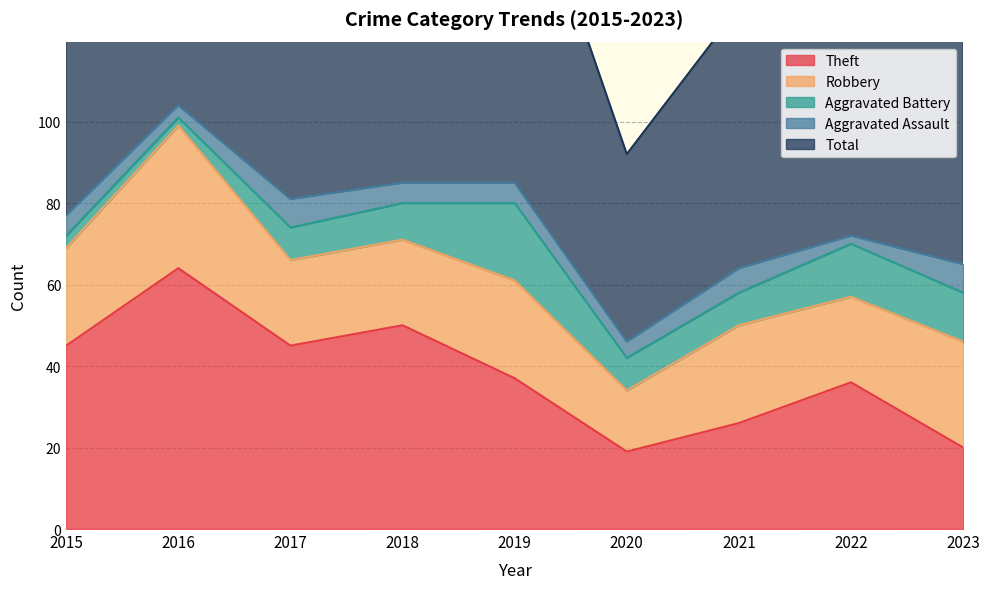

Is the value of Robbery at 2020 greater than the value of Aggravated Battery at 2018?

Yes